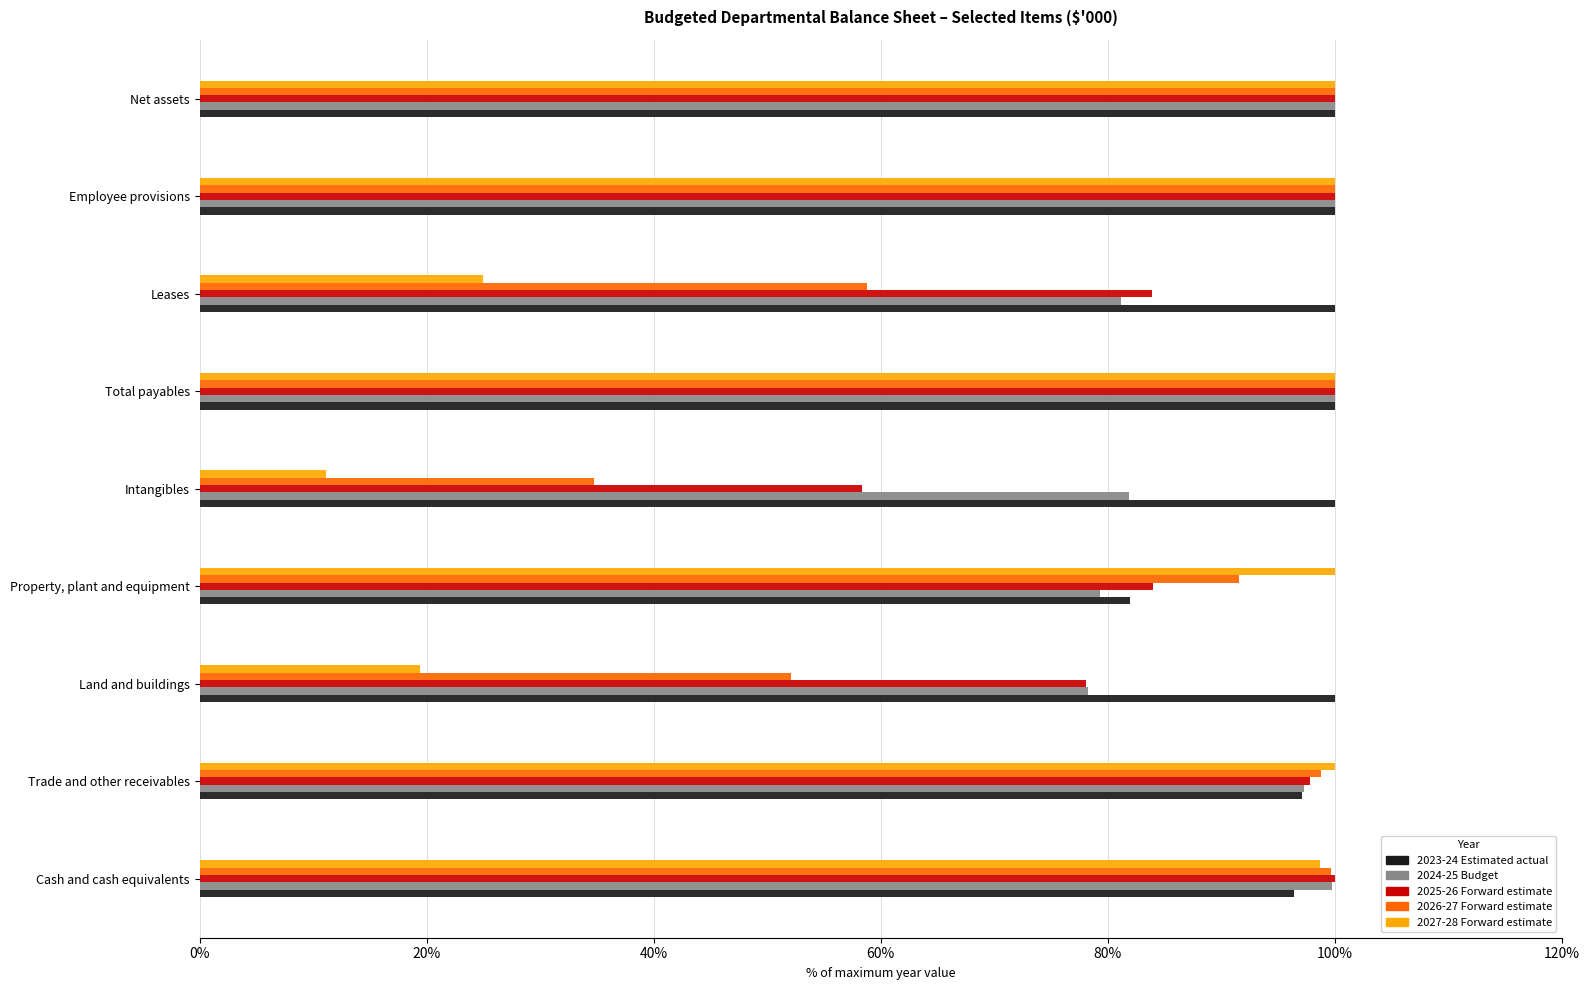

What is the minimum value for 2023-24 Estimated actual?

82.0